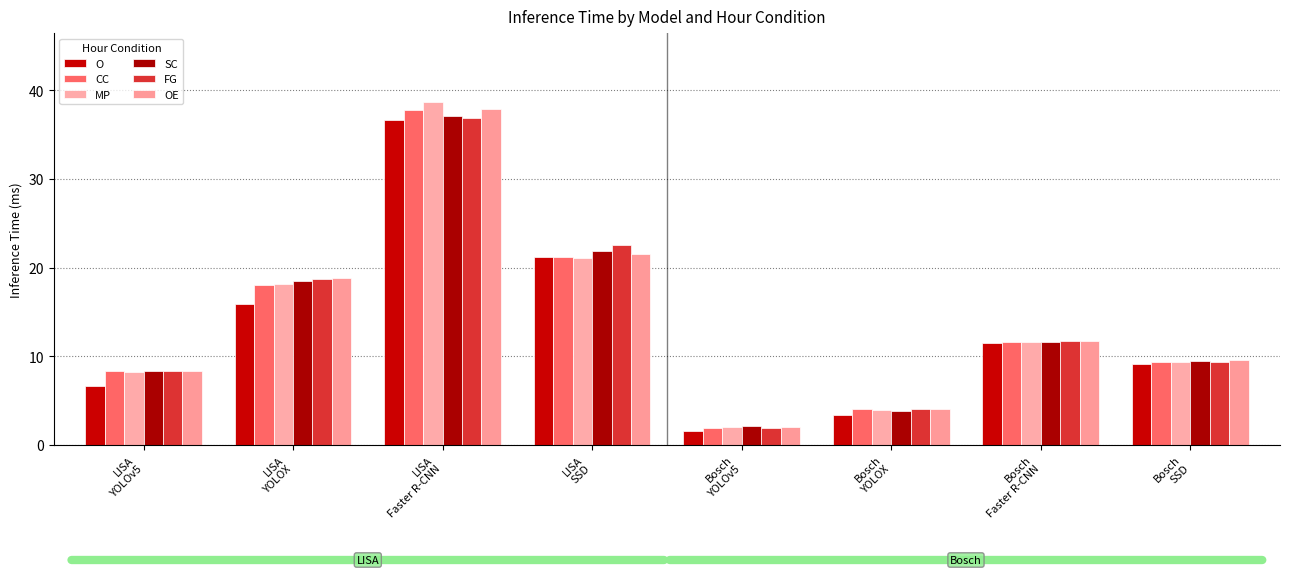

The SC series shows 9.5 at Bosch
SSD. True or false?

True